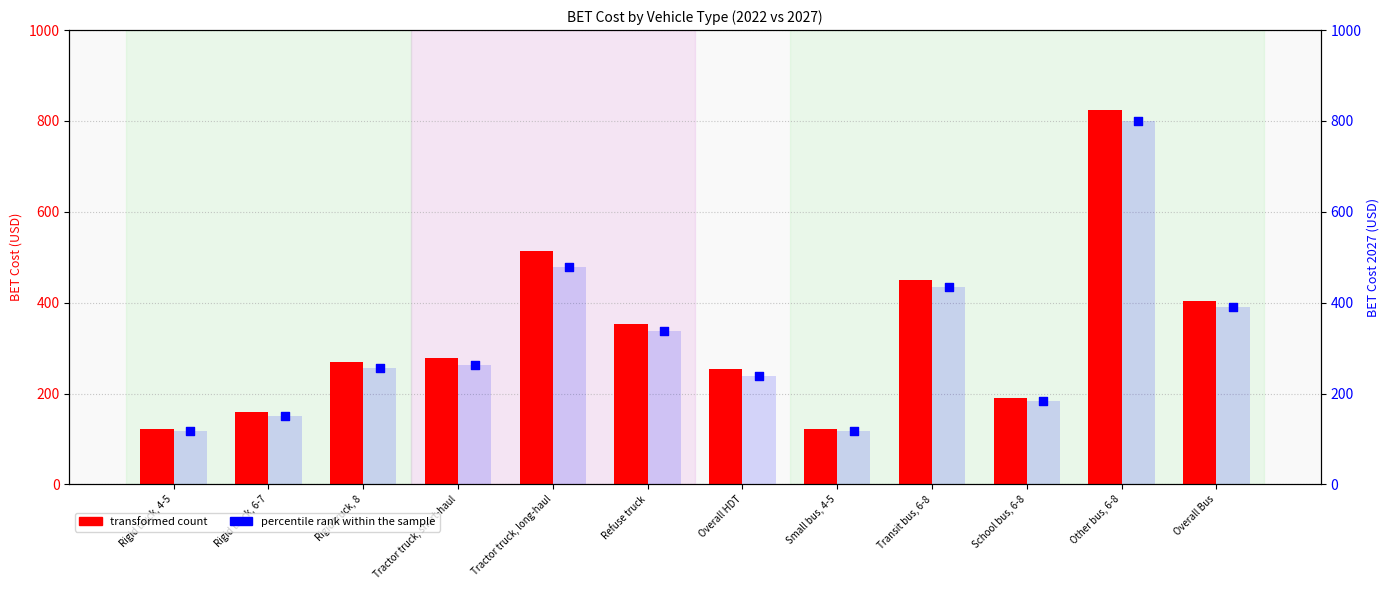

What is the total value across all series at Small bus, 4-5?

239.6